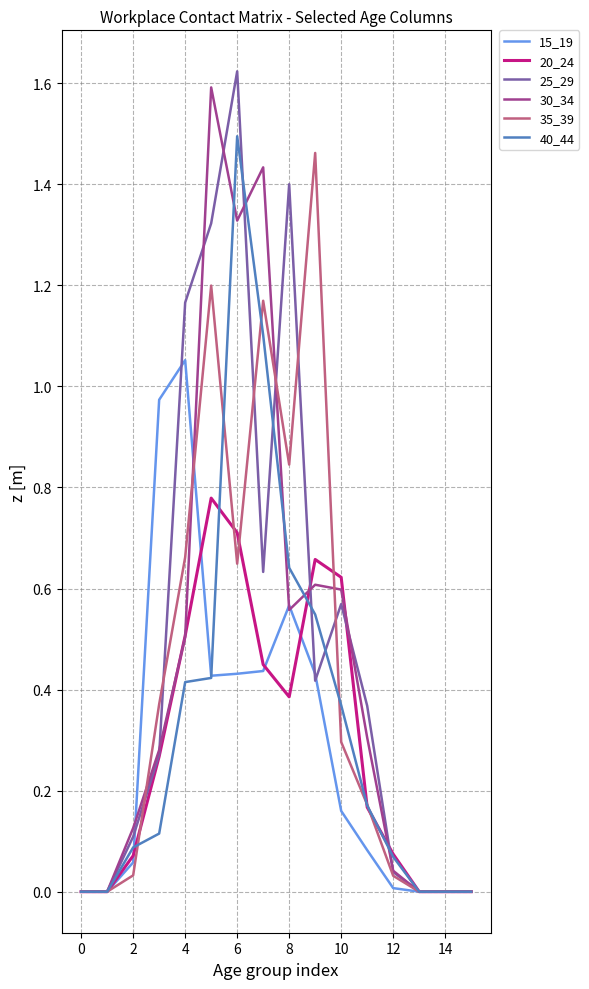

Which series has the largest range (max minus min)?

25_29